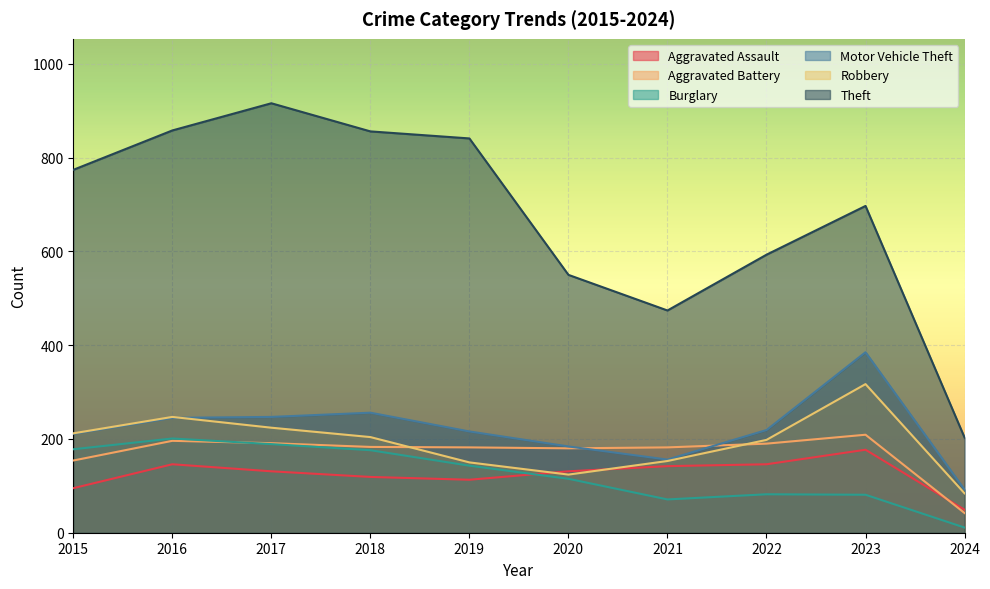

At which category is the sum across all series the highest?

2017